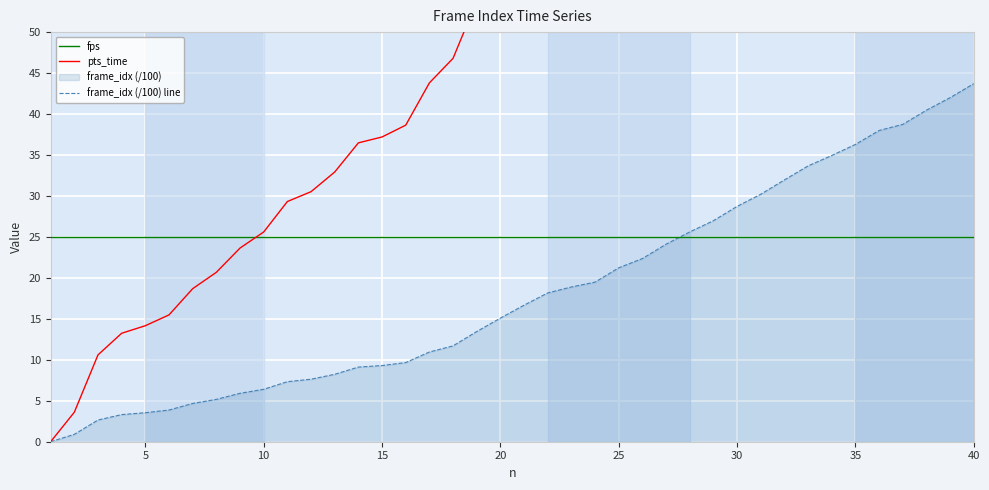

At which label does frame_idx (/100) line reach its peak?

40